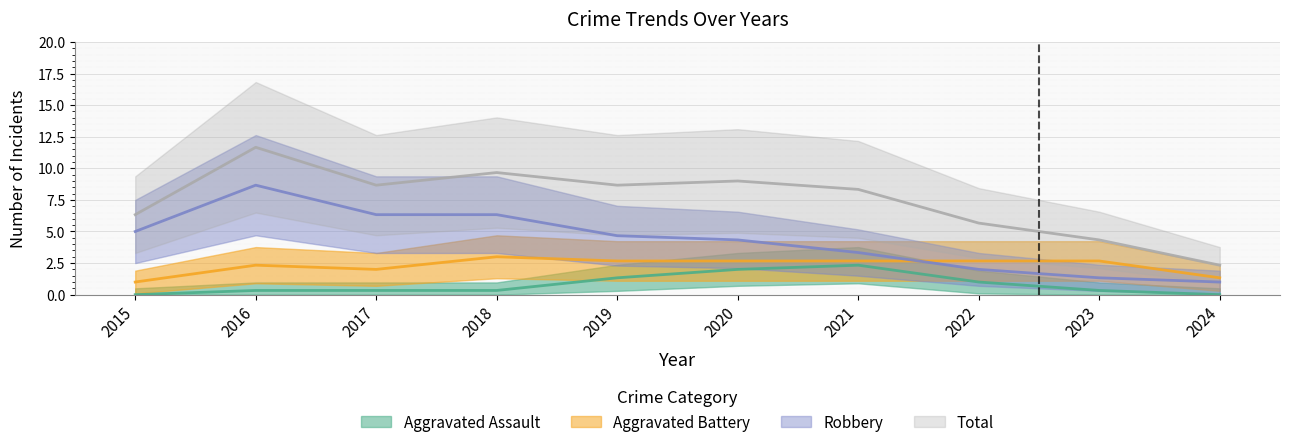

Rank the series at 2021 from highest to lowest value.

Total, Robbery, Aggravated Assault, Aggravated Battery